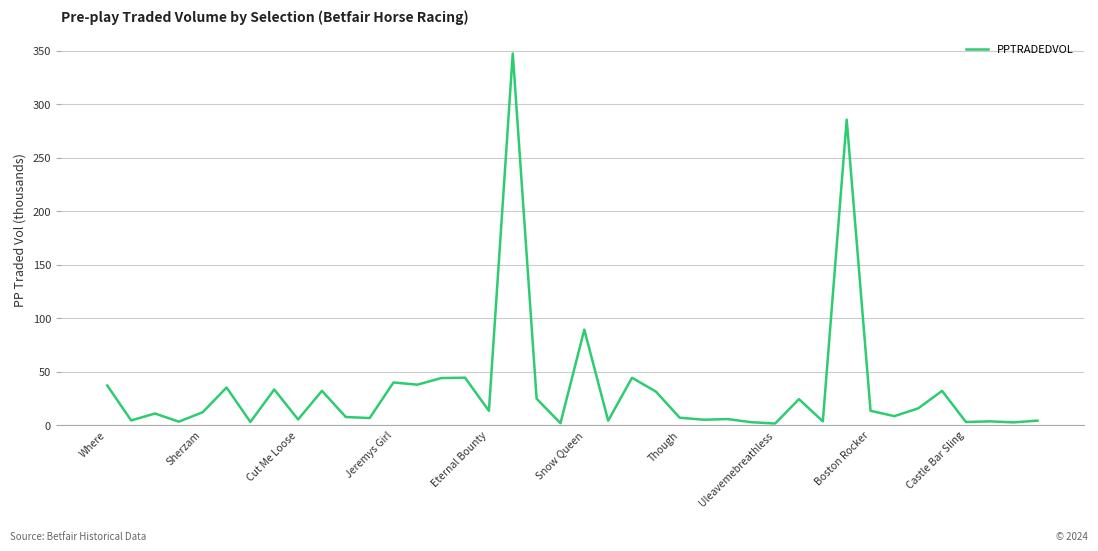

Does the chart display data point markers on the line(s)?

No